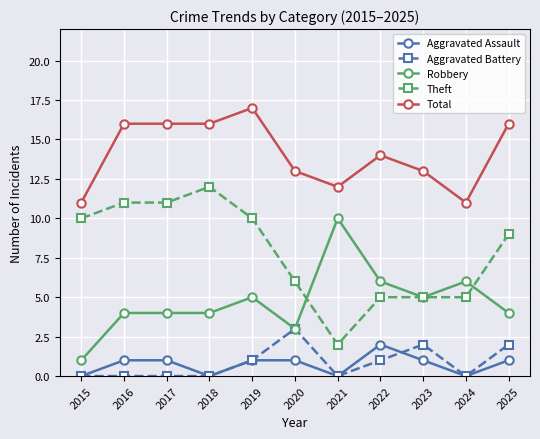

How many categories are shown in the chart?

11